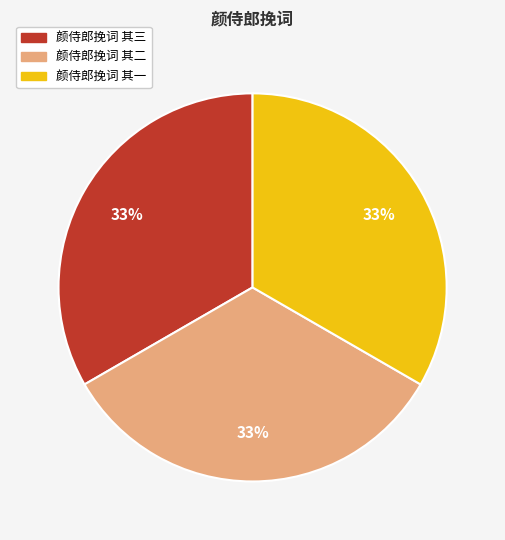

What is the ratio of the value at 颜侍郎挽词 其二 to the value at 颜侍郎挽词 其一?

1.0